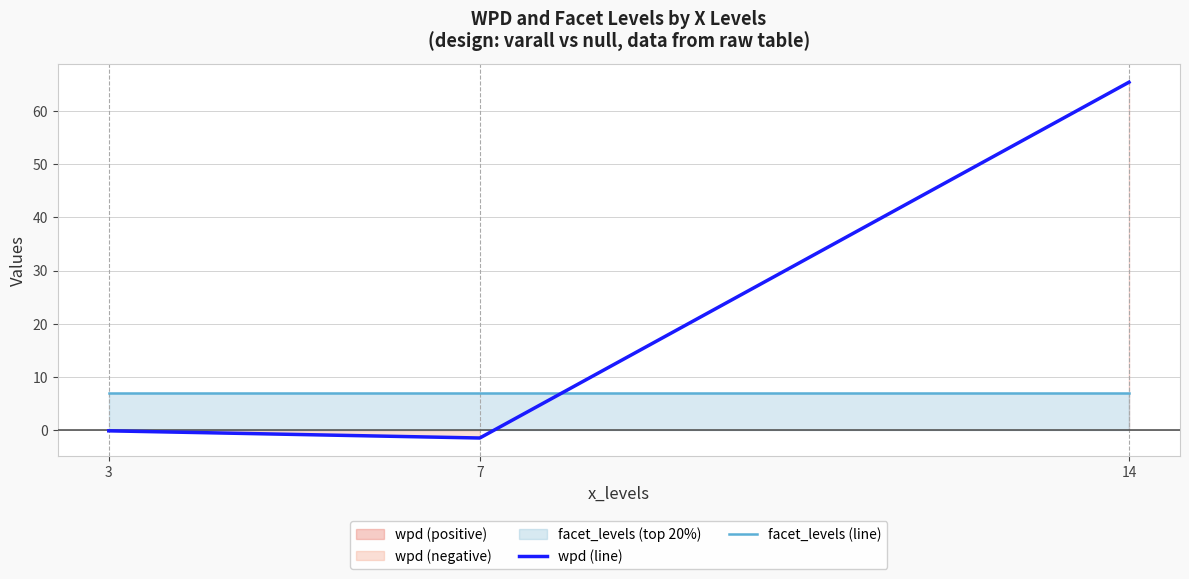

Read the facet_levels (line) value at 7.

7.0